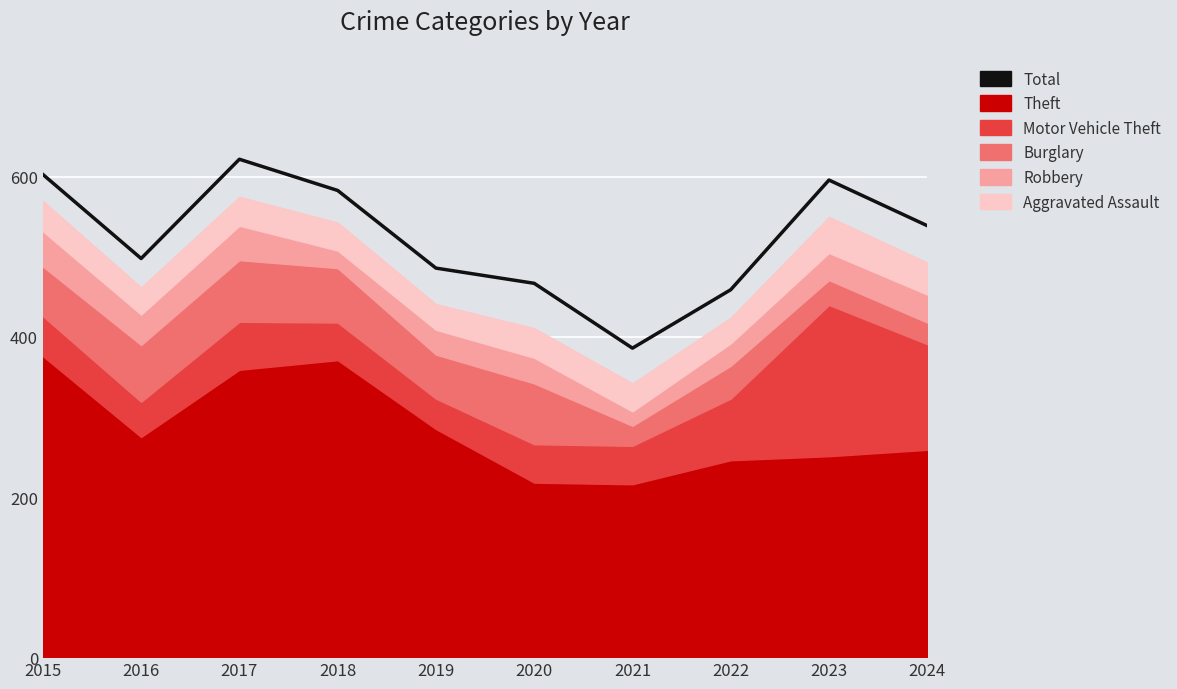

How many interior local valleys (lower than both neighbors) does the data have?

2